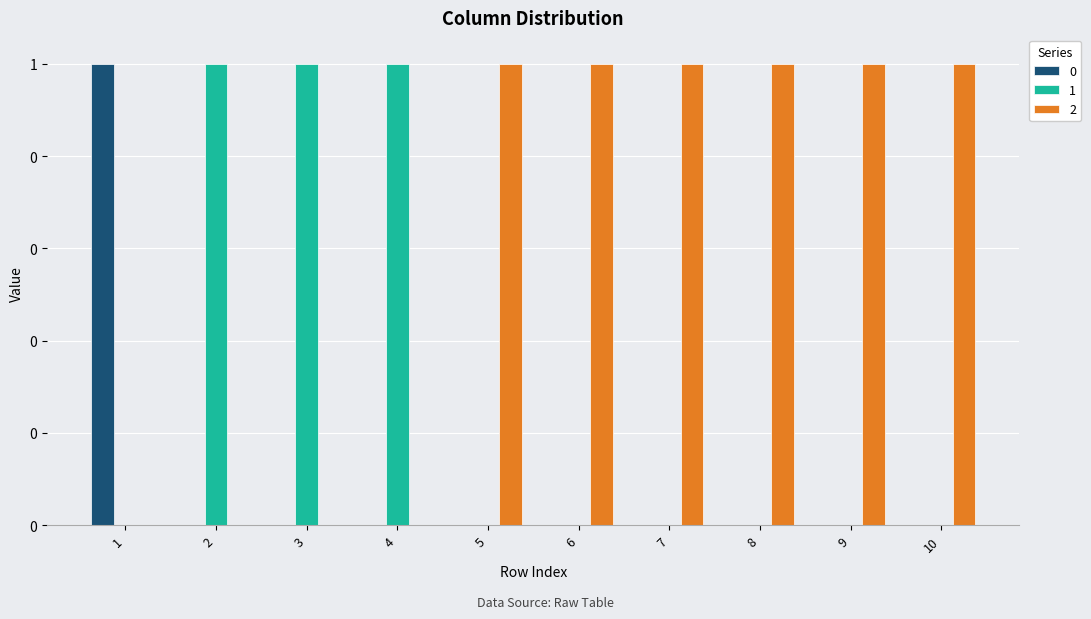

Reading left to right, list all the values displayed in this chart.

0: 1=1	2=0	3=0	4=0	5=0	6=0	7=0	8=0	9=0	10=0
1: 1=0	2=1	3=1	4=1	5=0	6=0	7=0	8=0	9=0	10=0
2: 1=0	2=0	3=0	4=0	5=1	6=1	7=1	8=1	9=1	10=1